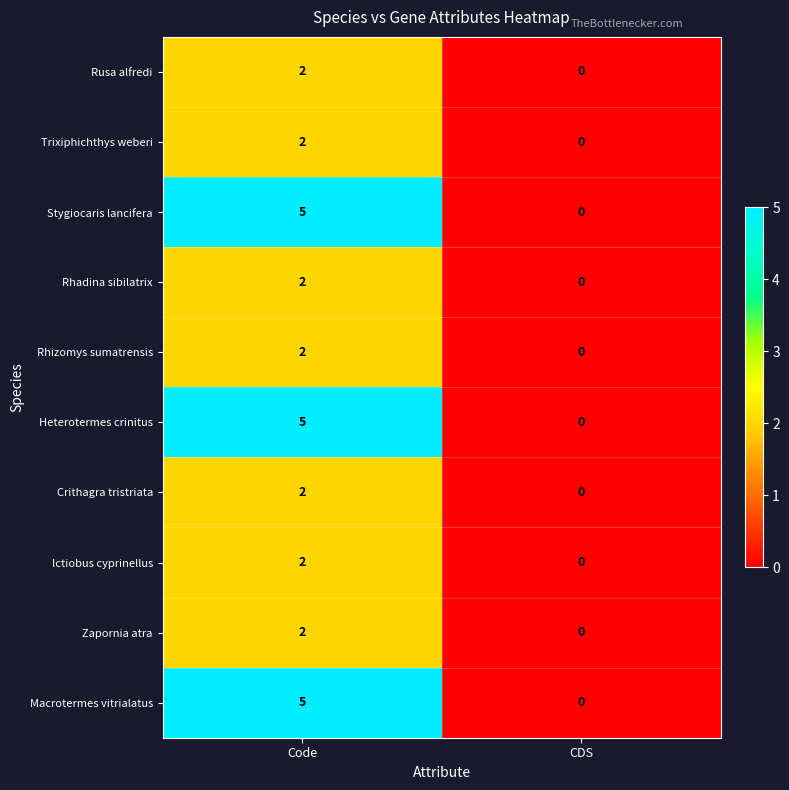

Reading left to right, transcribe all the data shown in this chart.

Rusa alfredi: 2	0
Trixiphichthys weberi: 2	0
Stygiocaris lancifera: 5	0
Rhadina sibilatrix: 2	0
Rhizomys sumatrensis: 2	0
Heterotermes crinitus: 5	0
Crithagra tristriata: 2	0
Ictiobus cyprinellus: 2	0
Zapornia atra: 2	0
Macrotermes vitrialatus: 5	0